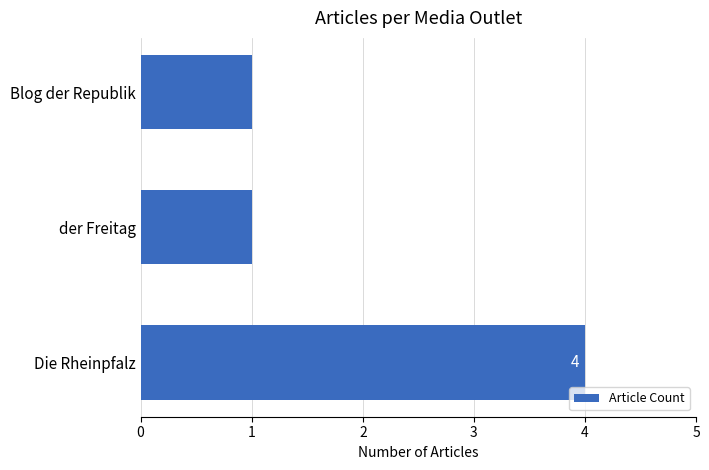

What is the average value?

2